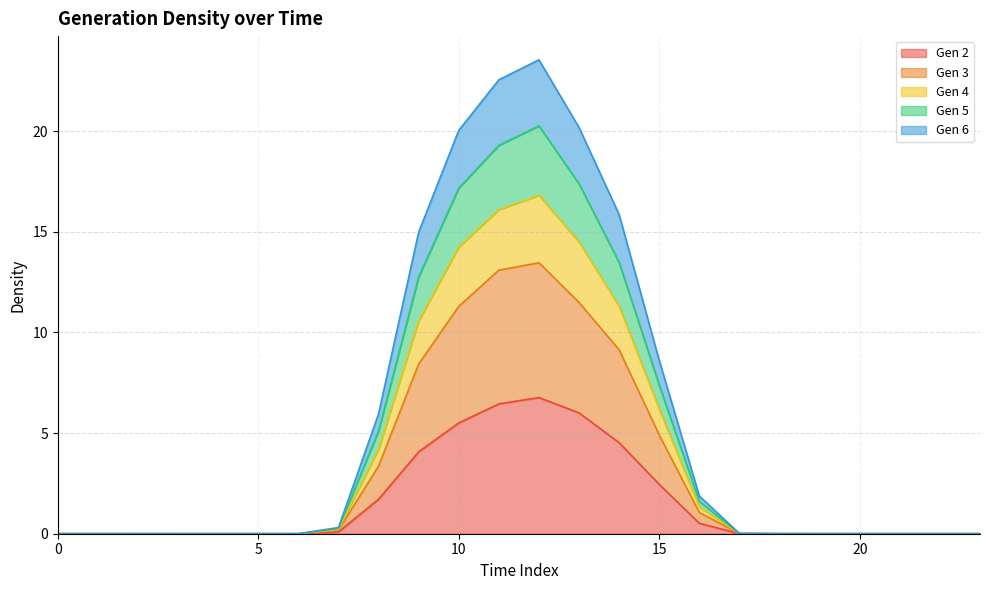

What is the total value across all series at 10?

20.0